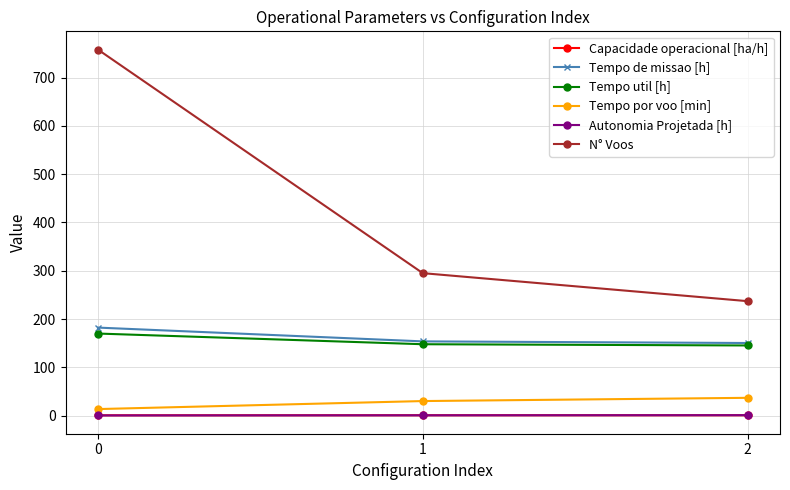

What are all the series names shown in the legend?

Capacidade operacional [ha/h], Tempo de missao [h], Tempo util [h], Tempo por voo [min], Autonomia Projetada [h], N° Voos